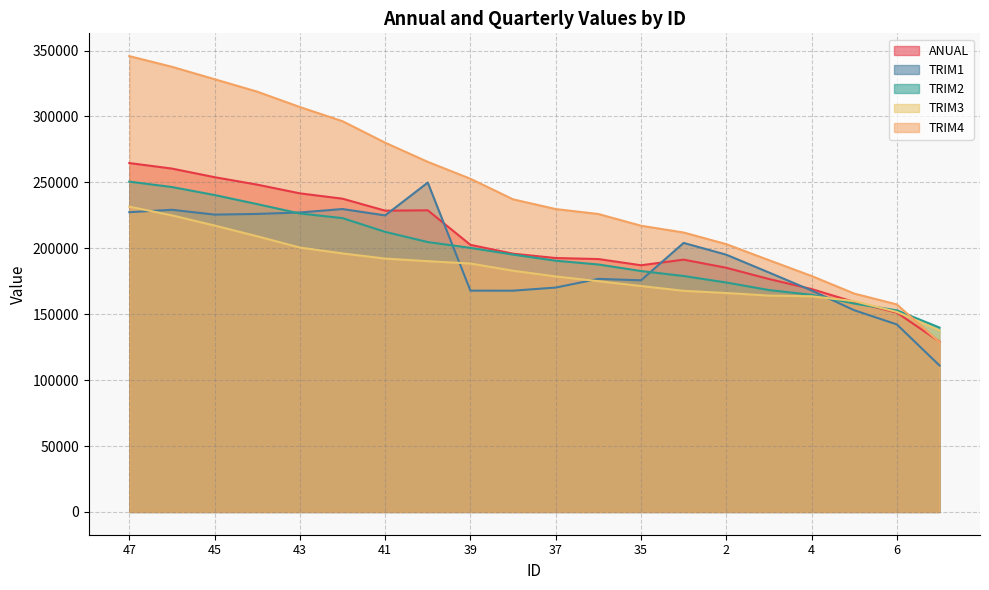

Rank the series at 46 from lowest to highest value.

TRIM3, TRIM1, TRIM2, ANUAL, TRIM4